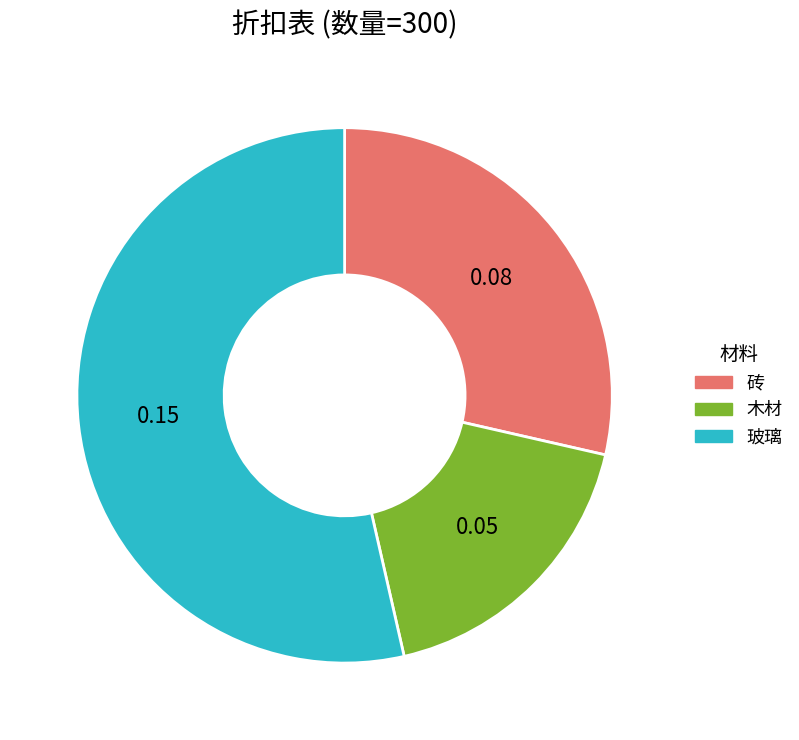

Does 玻璃 represent more than half of the total?

Yes